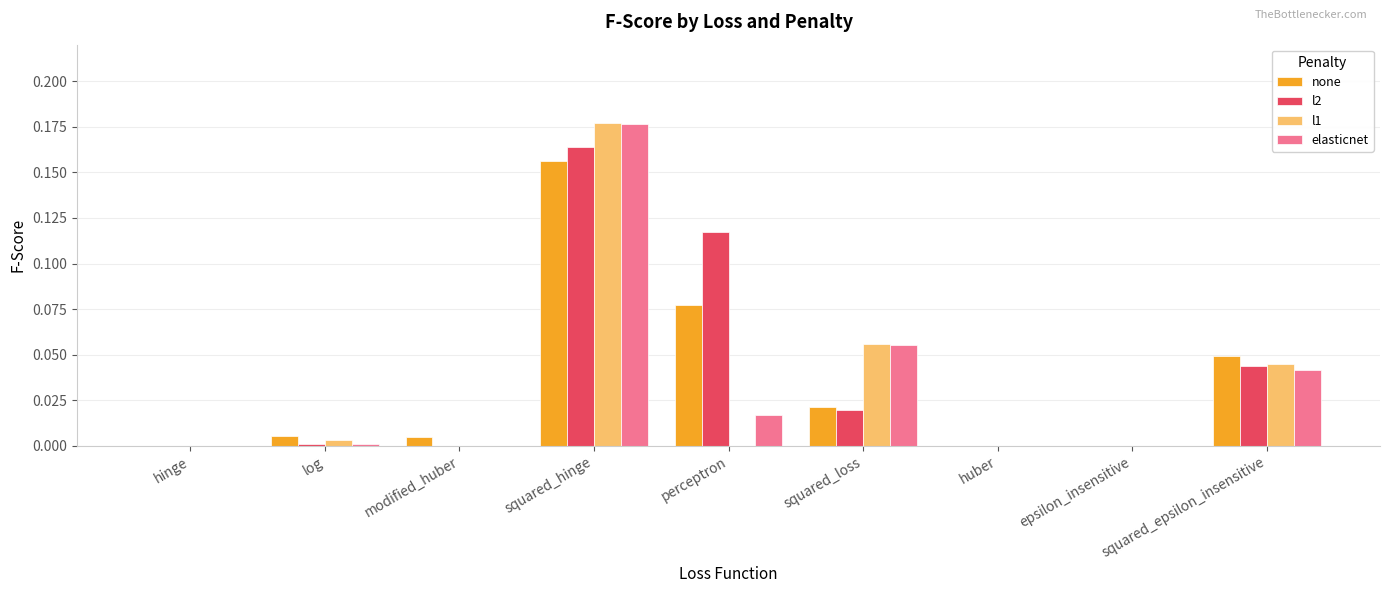

Are the bars grouped side by side (vs. stacked)?

Yes